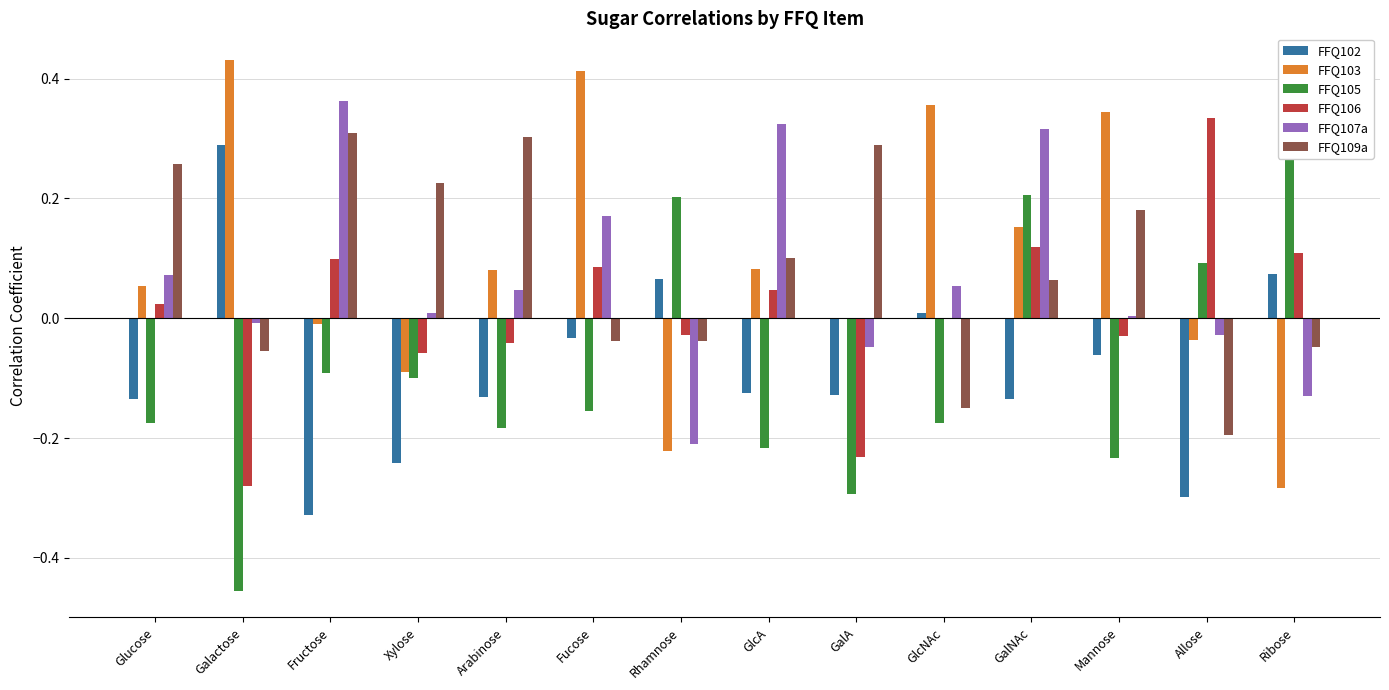

Reading left to right, what are all the values shown in this chart?

FFQ102: Glucose=-0.1	Galactose=0.3	Fructose=-0.3	Xylose=-0.2	Arabinose=-0.1	Fucose=-0.0	Rhamnose=0.1	GlcA=-0.1	GalA=-0.1	GlcNAc=0.0	GalNAc=-0.1	Mannose=-0.1	Allose=-0.3	Ribose=0.1
FFQ103: Glucose=0.1	Galactose=0.4	Fructose=-0.0	Xylose=-0.1	Arabinose=0.1	Fucose=0.4	Rhamnose=-0.2	GlcA=0.1	GalA=0.0	GlcNAc=0.4	GalNAc=0.2	Mannose=0.3	Allose=-0.0	Ribose=-0.3
FFQ105: Glucose=-0.2	Galactose=-0.5	Fructose=-0.1	Xylose=-0.1	Arabinose=-0.2	Fucose=-0.2	Rhamnose=0.2	GlcA=-0.2	GalA=-0.3	GlcNAc=-0.2	GalNAc=0.2	Mannose=-0.2	Allose=0.1	Ribose=0.3
FFQ106: Glucose=0.0	Galactose=-0.3	Fructose=0.1	Xylose=-0.1	Arabinose=-0.0	Fucose=0.1	Rhamnose=-0.0	GlcA=0.0	GalA=-0.2	GlcNAc=-0.0	GalNAc=0.1	Mannose=-0.0	Allose=0.3	Ribose=0.1
FFQ107a: Glucose=0.1	Galactose=-0.0	Fructose=0.4	Xylose=0.0	Arabinose=0.0	Fucose=0.2	Rhamnose=-0.2	GlcA=0.3	GalA=-0.0	GlcNAc=0.1	GalNAc=0.3	Mannose=0.0	Allose=-0.0	Ribose=-0.1
FFQ109a: Glucose=0.3	Galactose=-0.1	Fructose=0.3	Xylose=0.2	Arabinose=0.3	Fucose=-0.0	Rhamnose=-0.0	GlcA=0.1	GalA=0.3	GlcNAc=-0.1	GalNAc=0.1	Mannose=0.2	Allose=-0.2	Ribose=-0.0